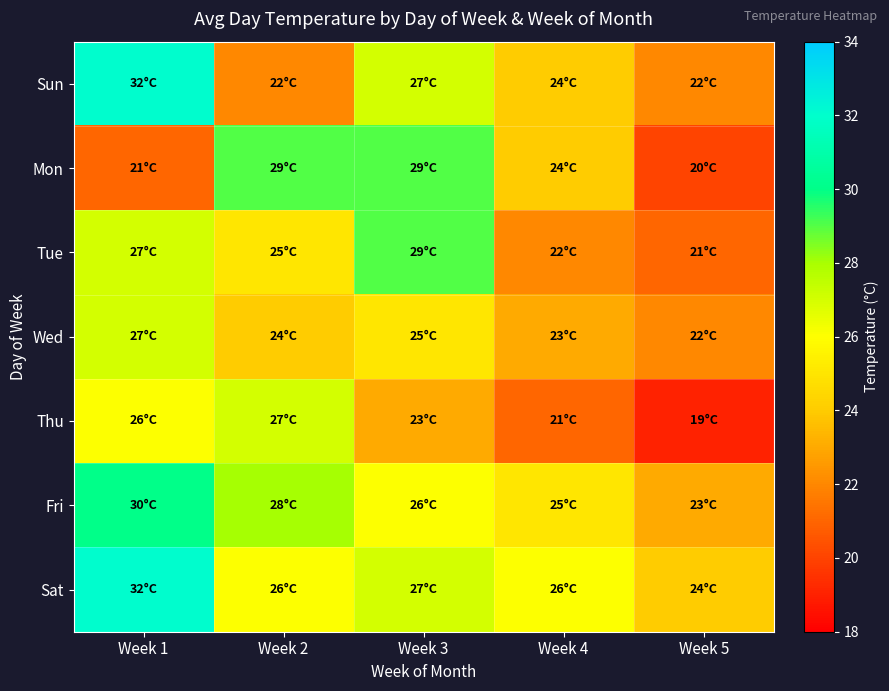

How many data points does each series have?

5